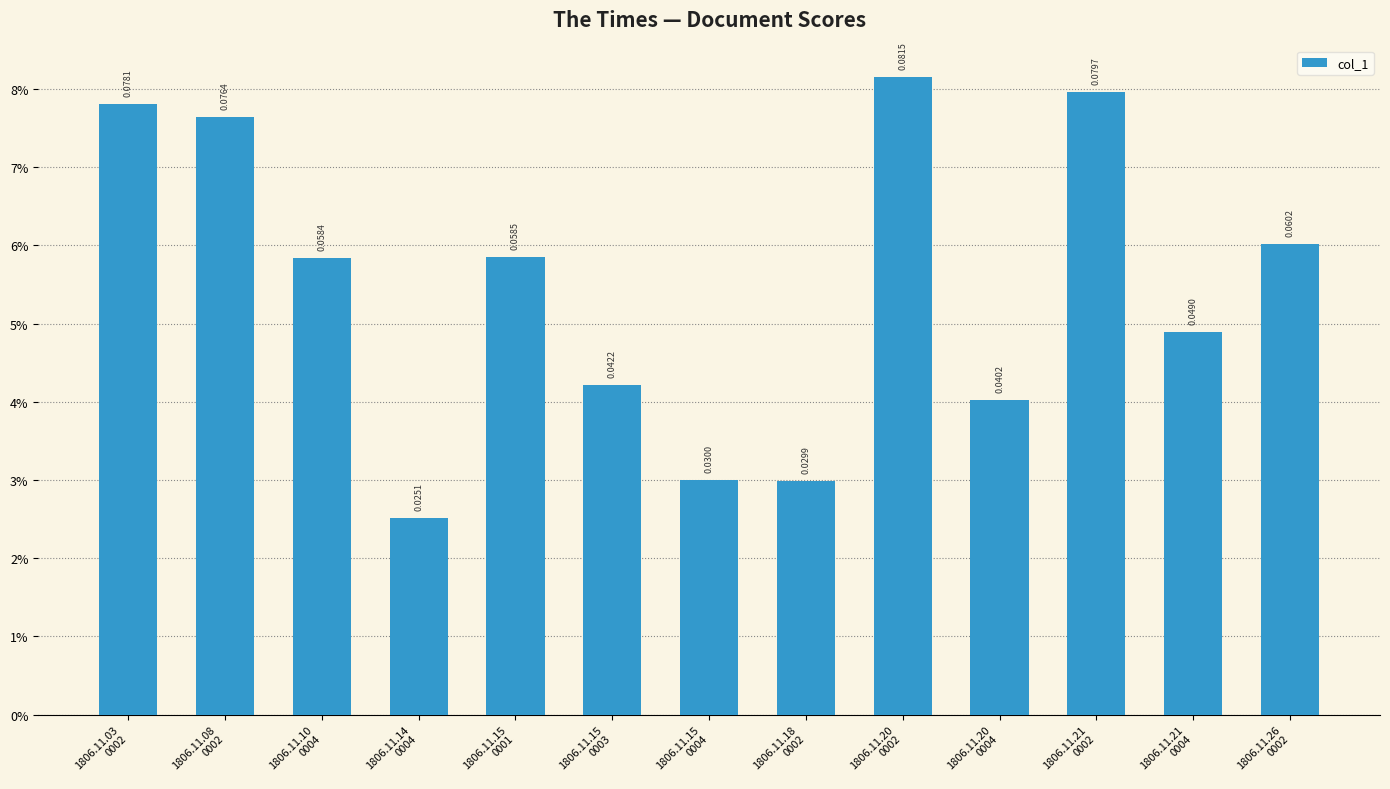

What is the label of the 1st bar from the left?

1806.11.03
0002